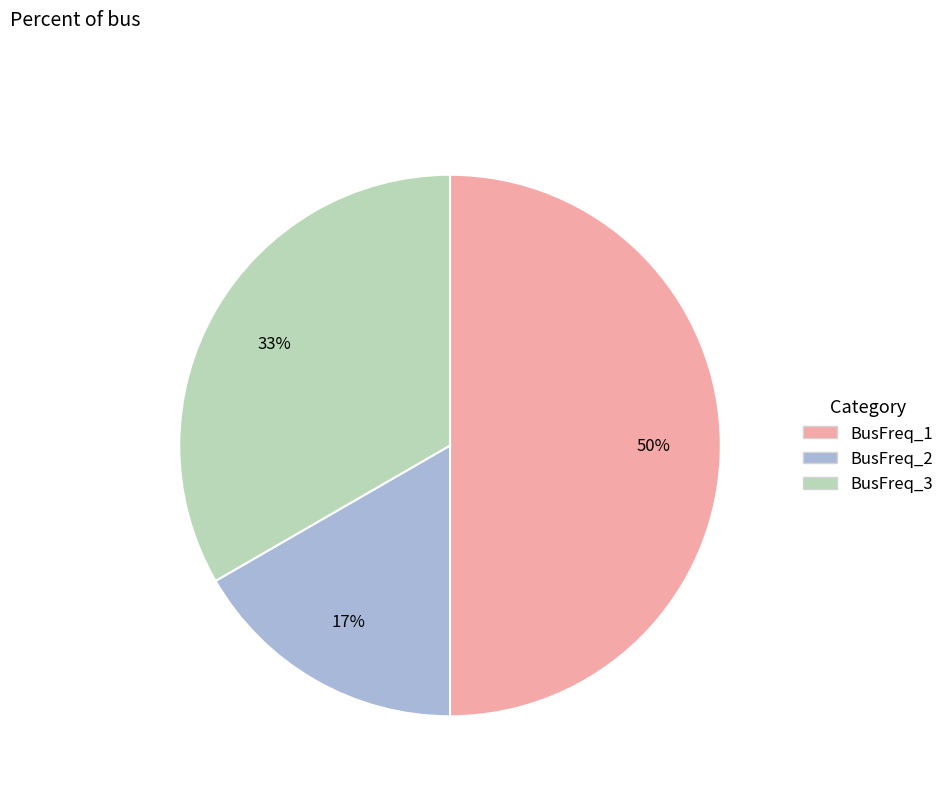

Which category has the smallest portion of the pie?

BusFreq_2